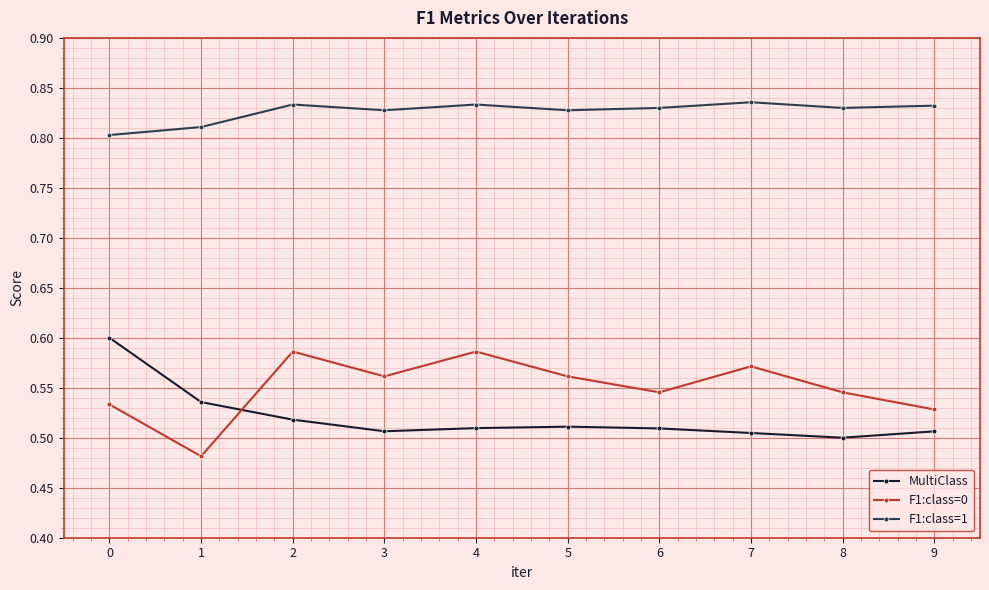

List the series in order of their peak value, highest first.

F1:class=1, MultiClass, F1:class=0